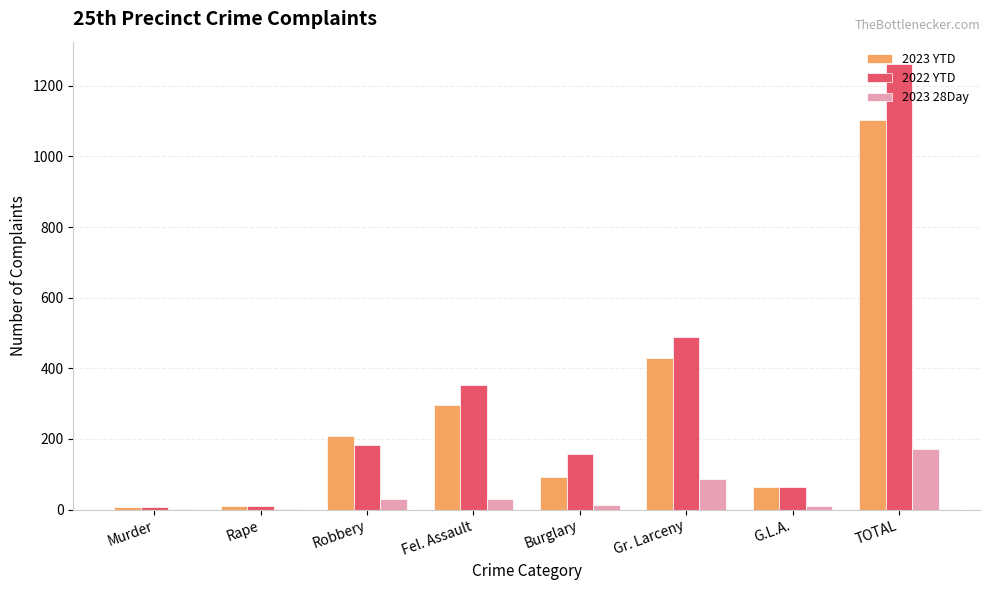

How many groups of bars are there?

8